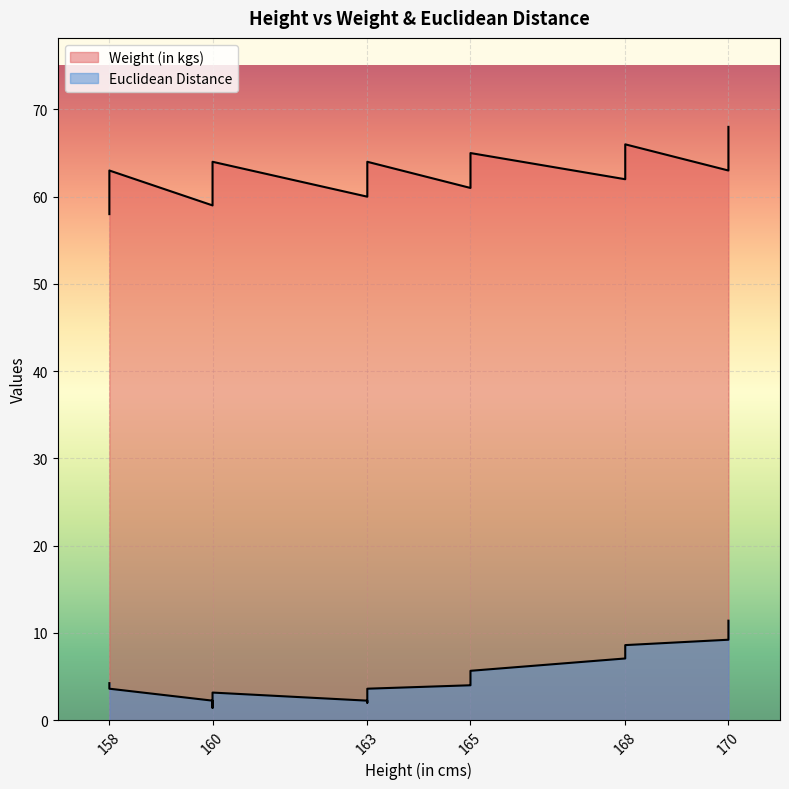

Which has a higher value, 158 or 158?

158